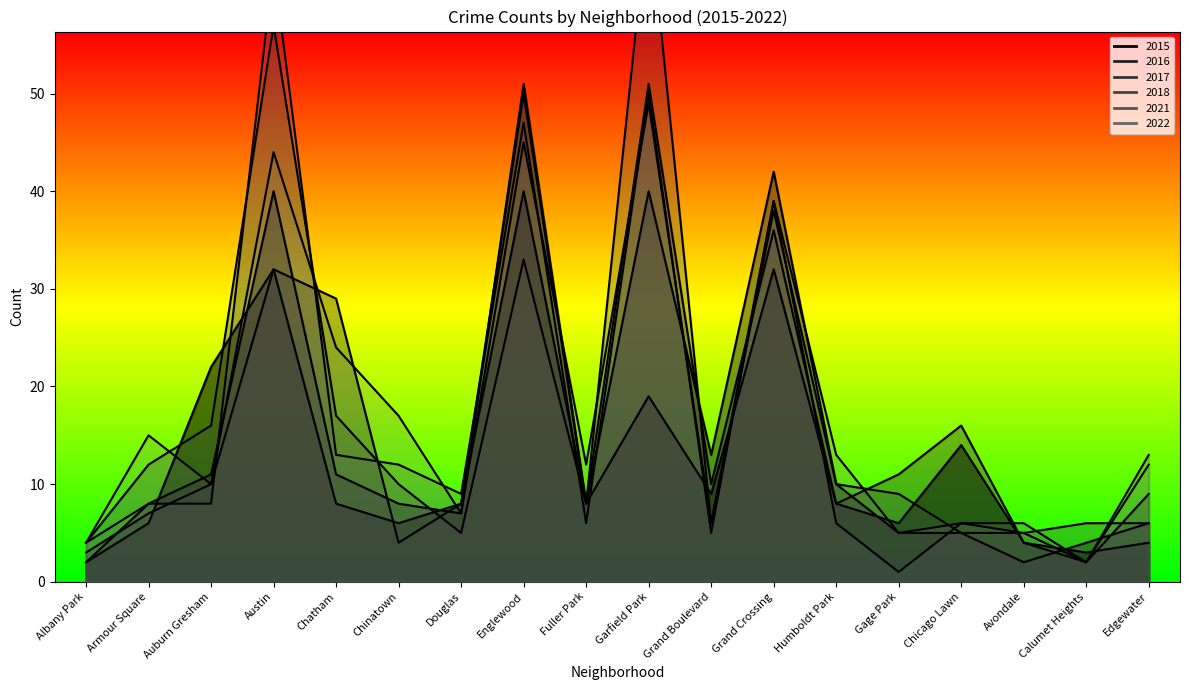

At which label does 2018 reach its minimum?

Auburn Gresham